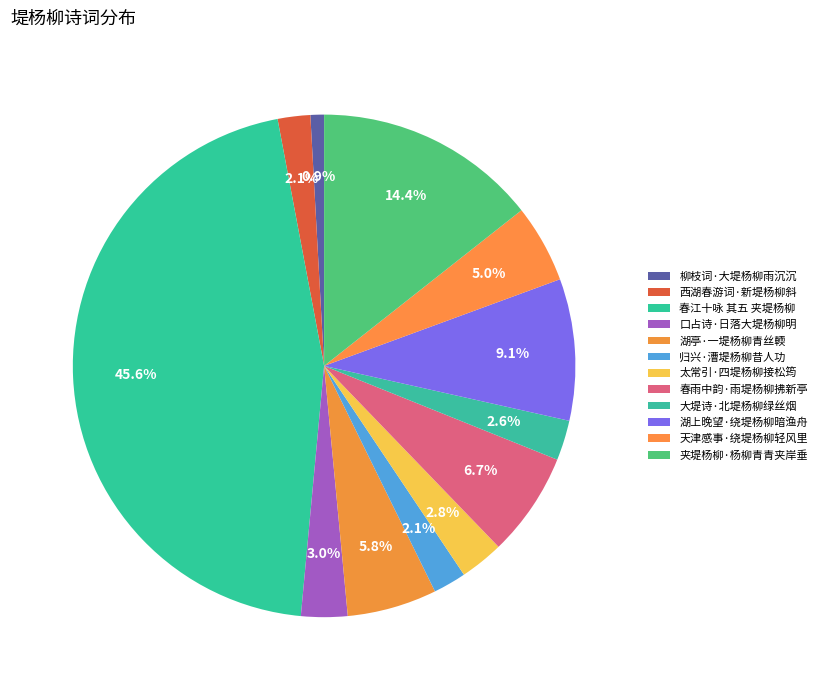

Does any single category account for the majority?

No